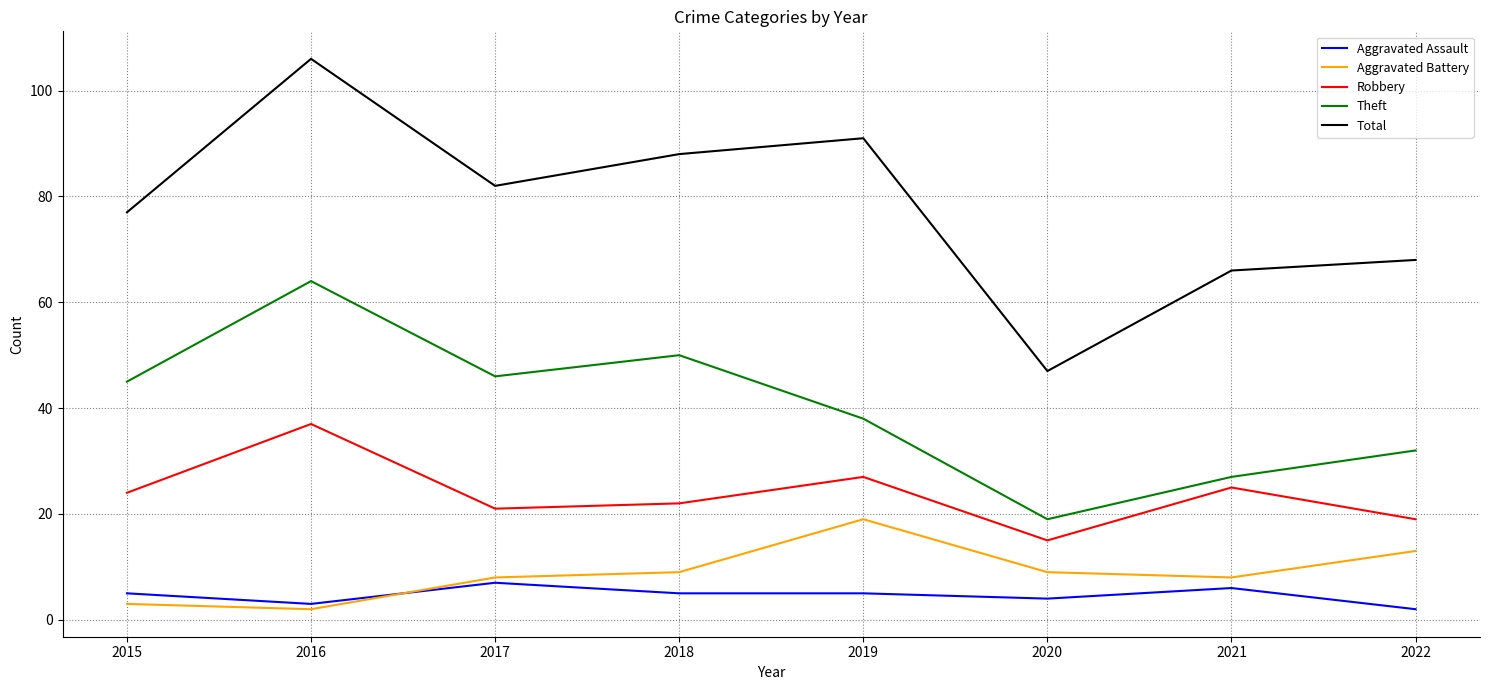

What is the sum of all Robbery values?

190